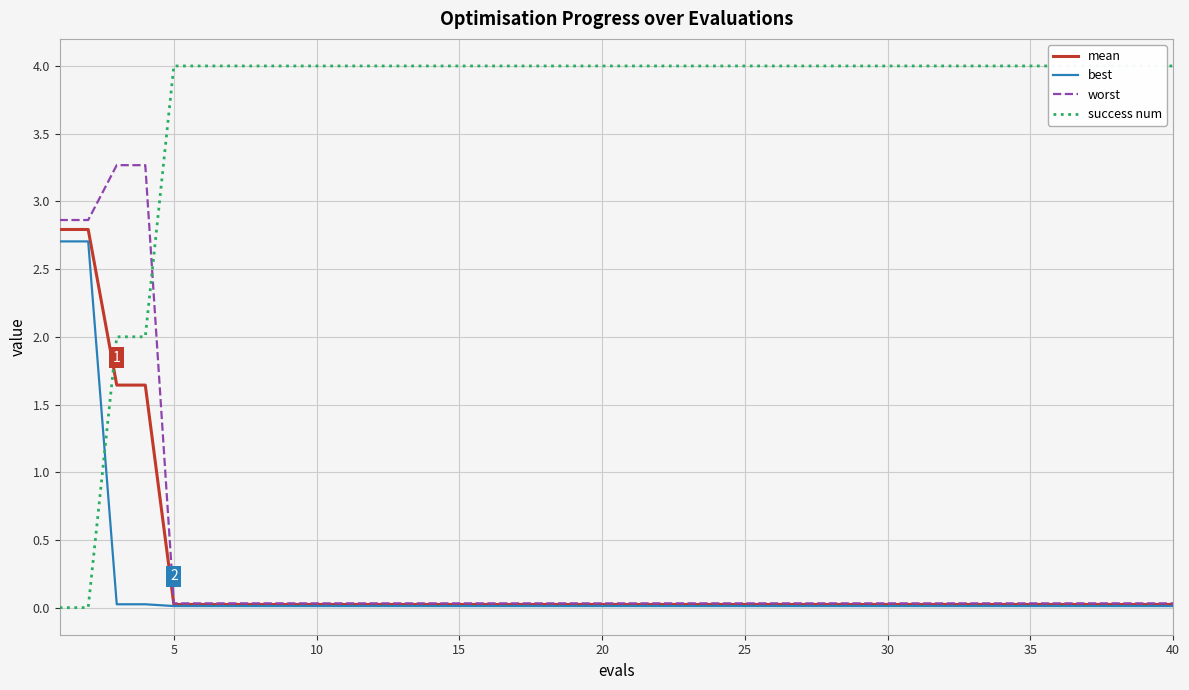

How many lines are shown in the chart?

4